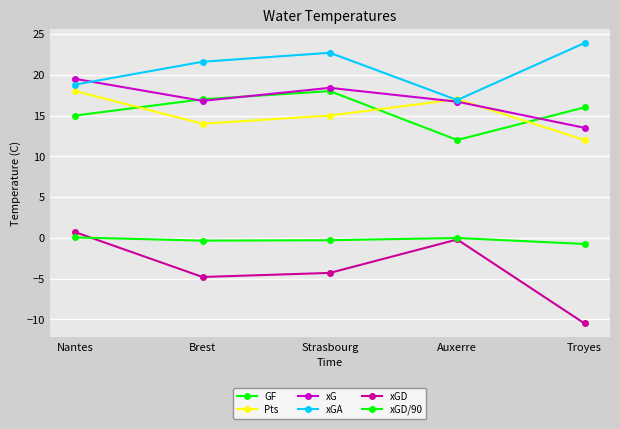

What is the value of the xGD point at the 5th from the left?

-10.5